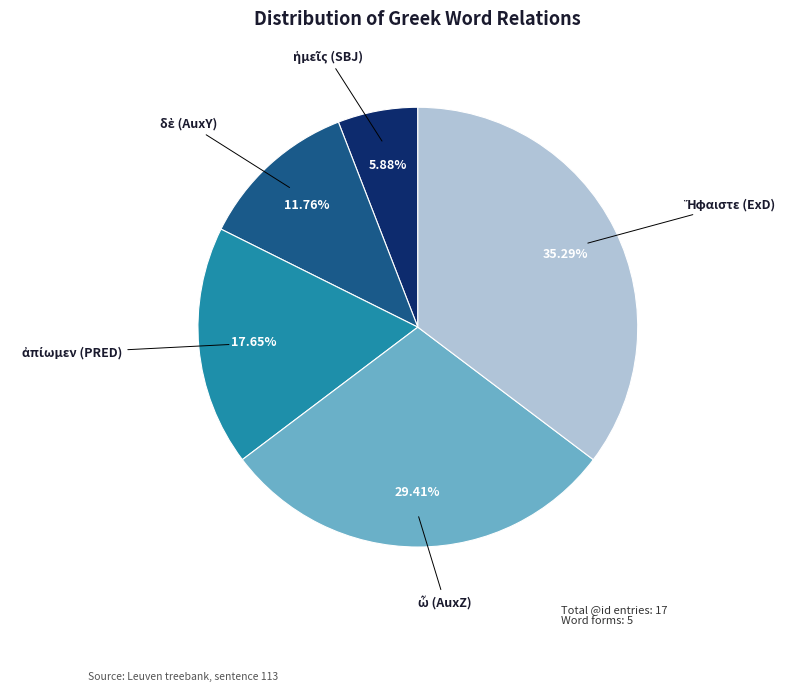

How many segments does this pie chart have?

5